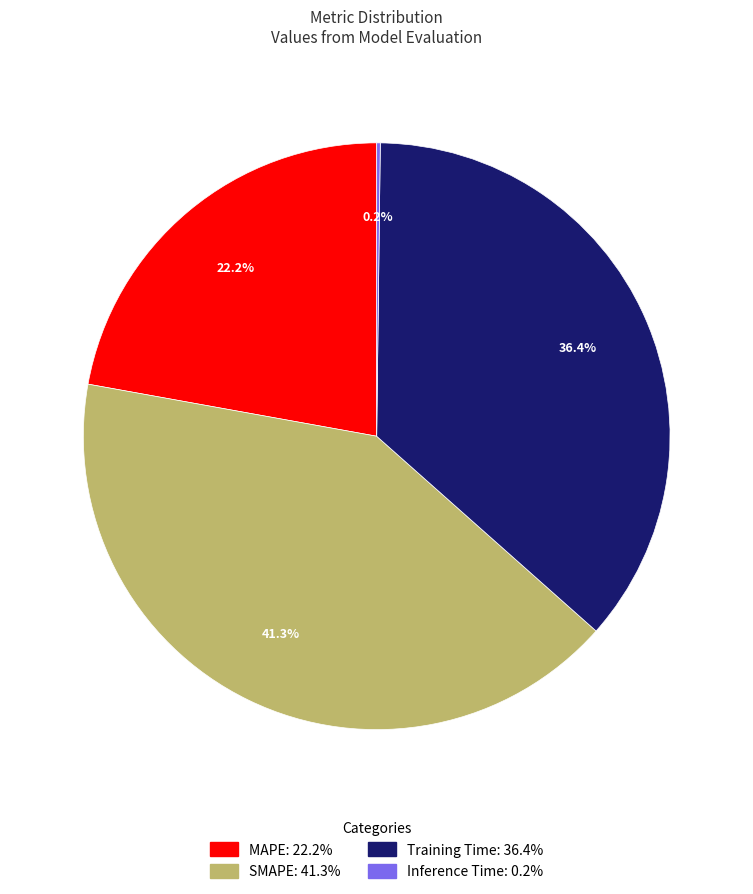

Is it true that SMAPE is 30% of the pie?

False